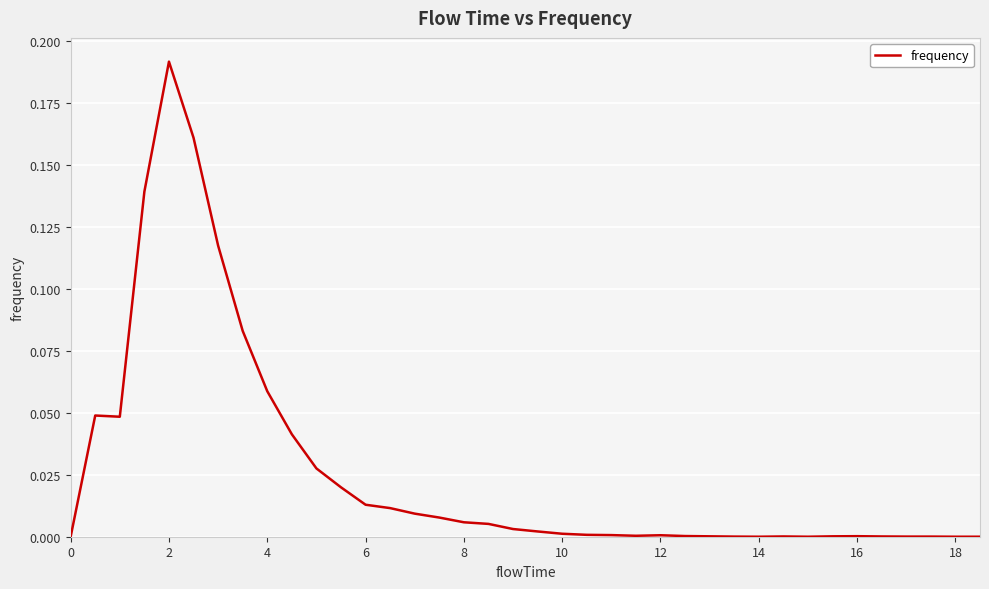

How many series are shown in this chart?

1